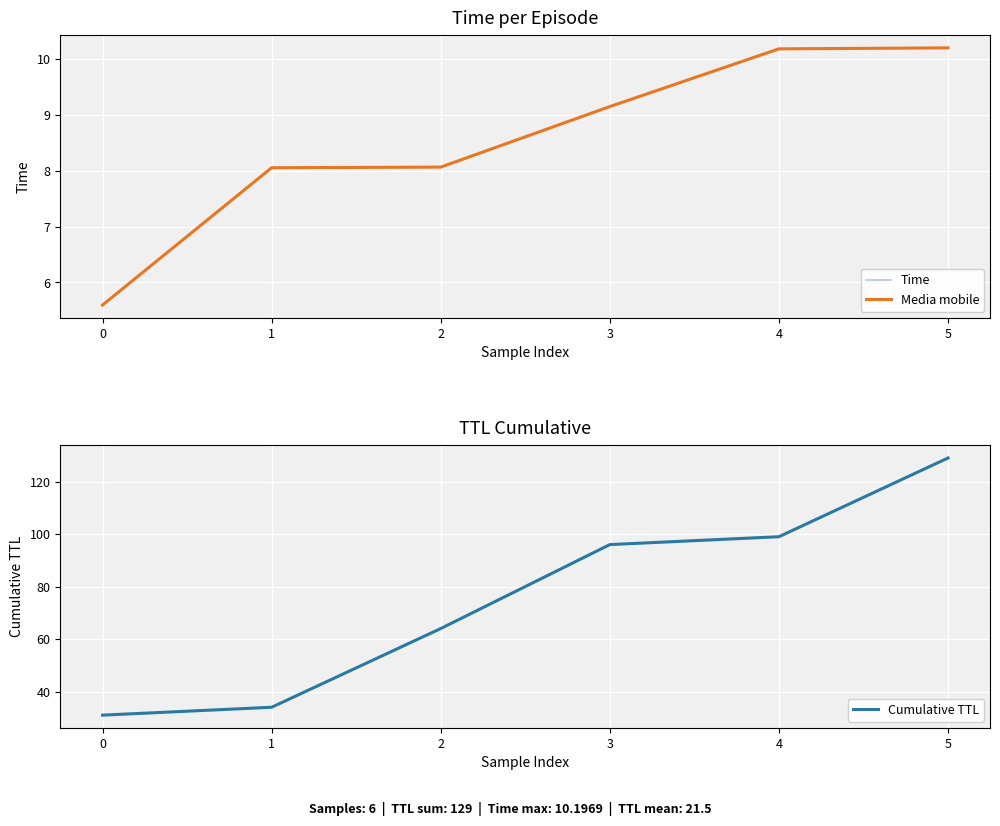

What is the maximum value for Cumulative TTL?

129